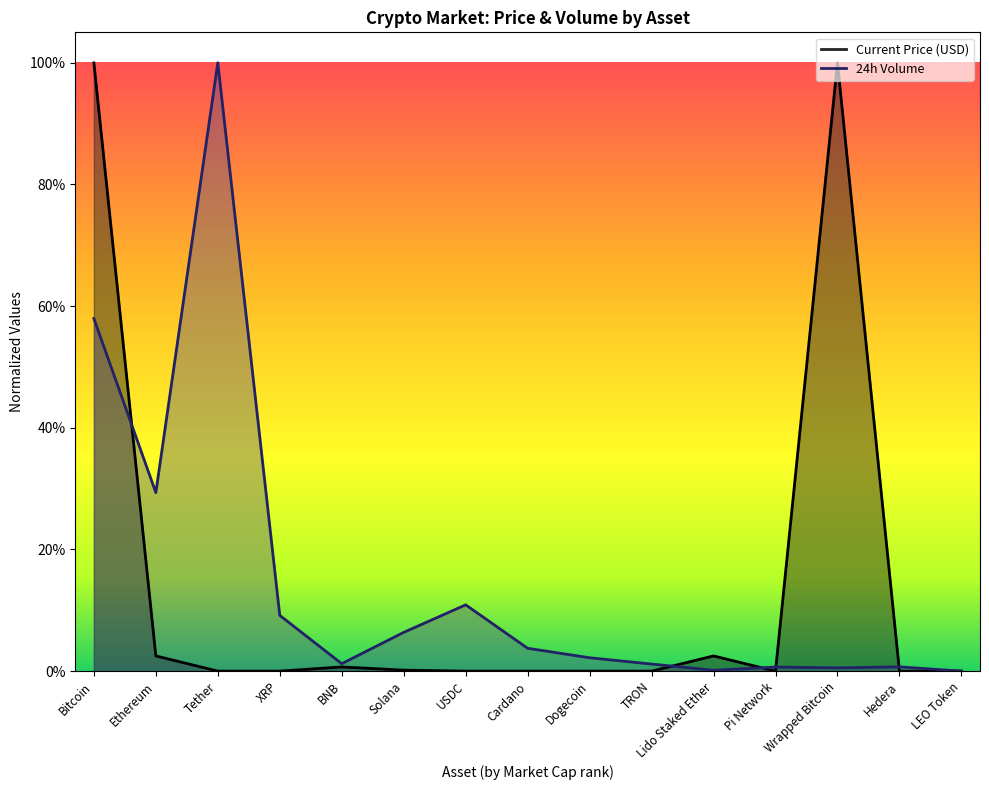

Rank the categories by 24h Volume value from lowest to highest.

LEO Token, Lido Staked Ether, Wrapped Bitcoin, Pi Network, Hedera, TRON, BNB, Dogecoin, Cardano, Solana, XRP, USDC, Ethereum, Bitcoin, Tether